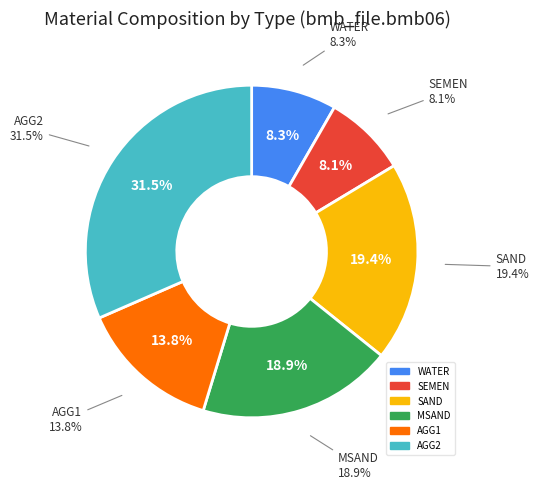

How many segments does this pie chart have?

6